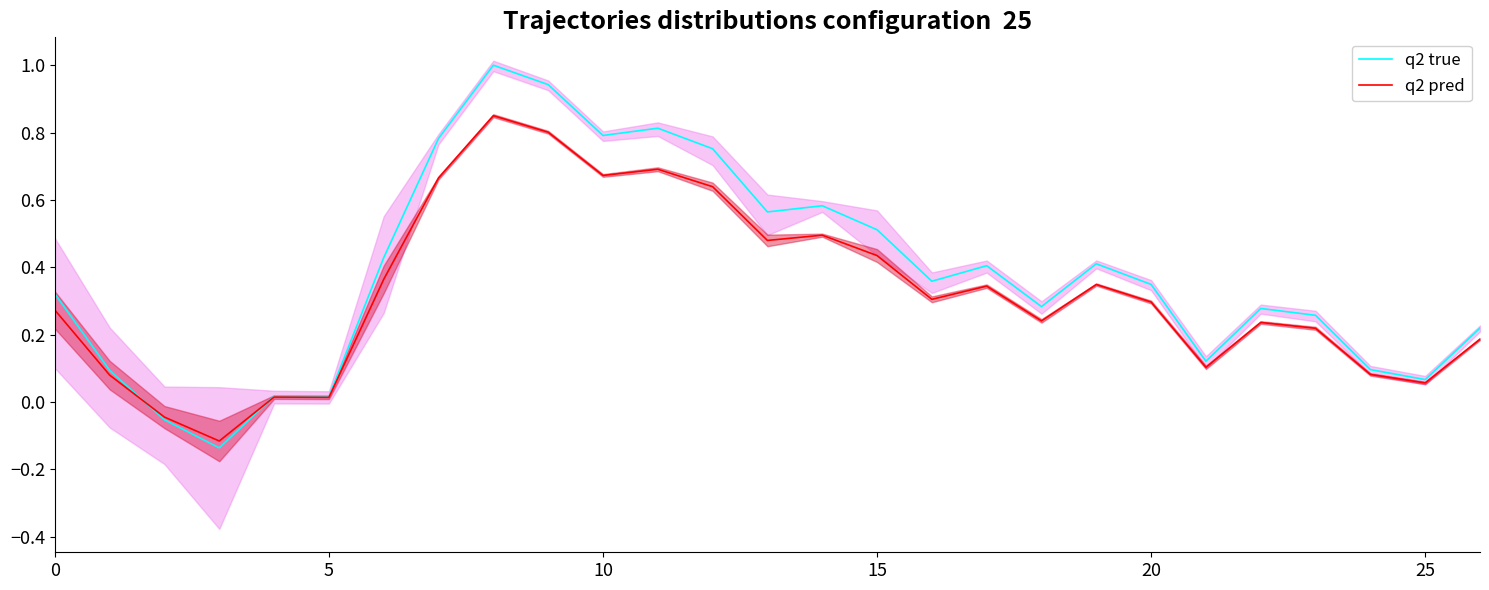

How many lines are shown in the chart?

2